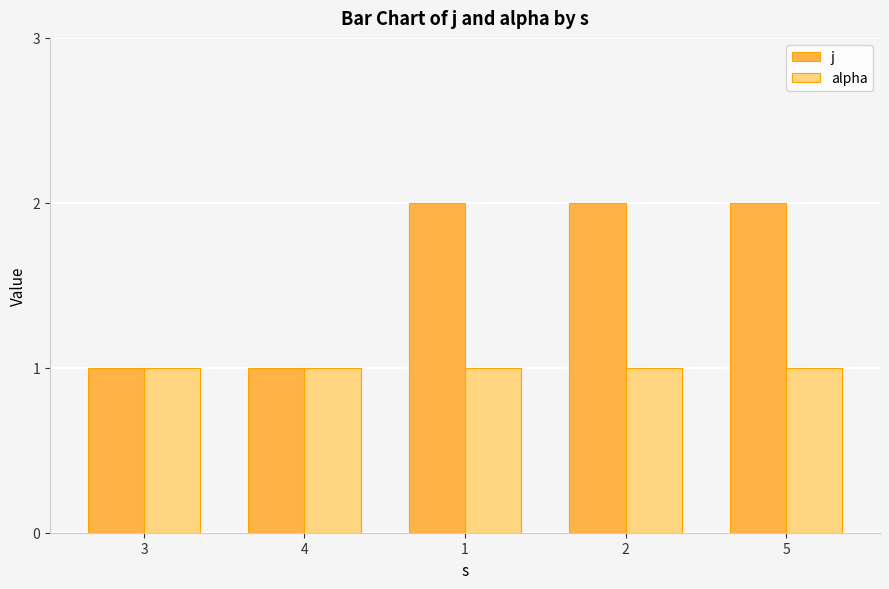

Which series has the widest spread of values?

j